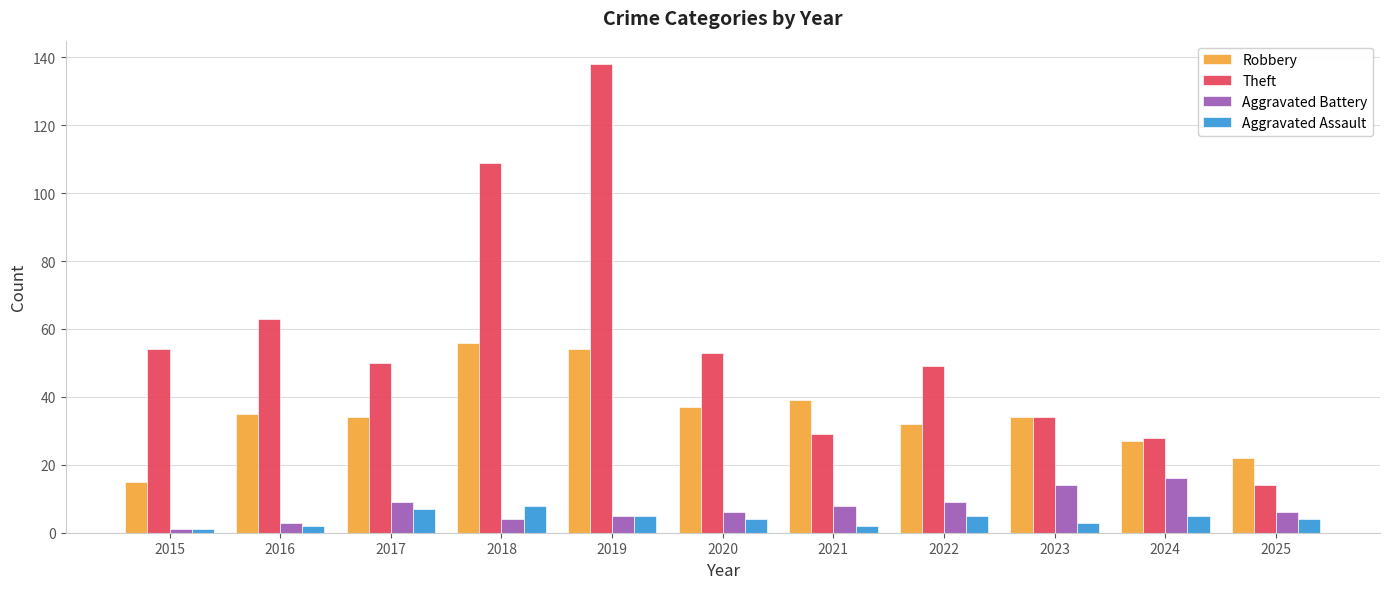

Read the Aggravated Battery value at 2020, to the nearest 5.

5